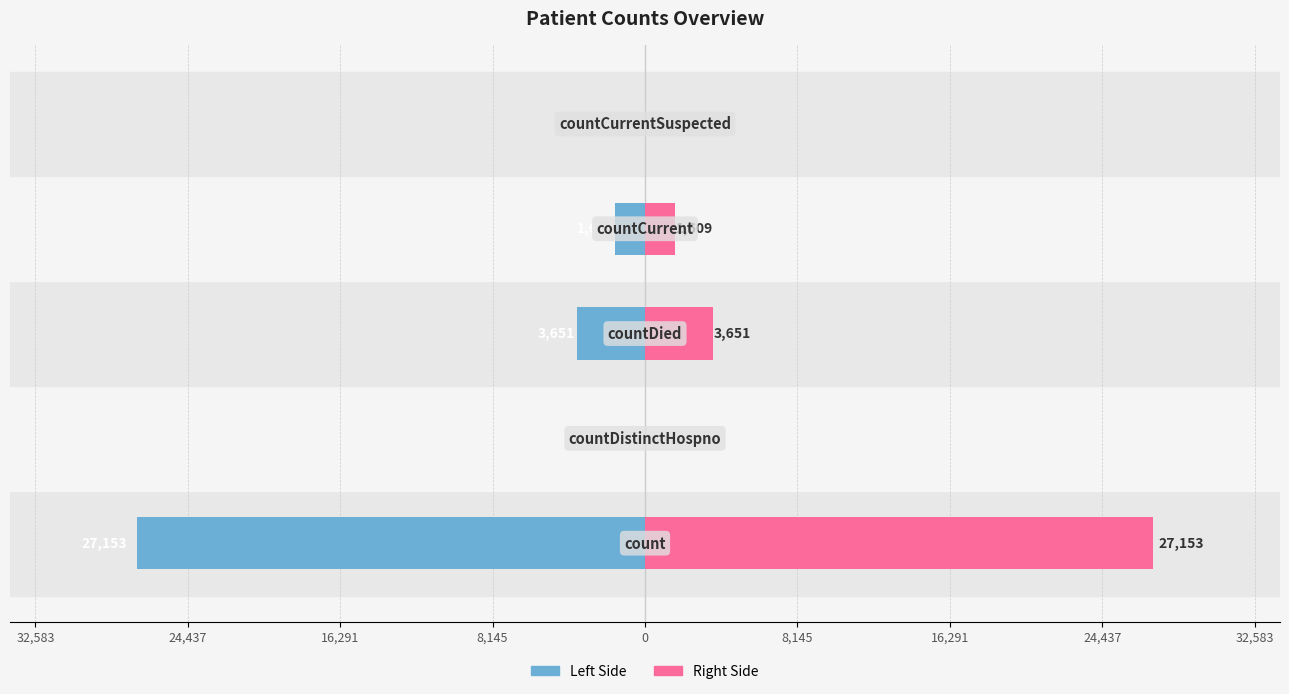

Reading left to right, transcribe all the data shown in this chart.

Value (Left): -27153	0	-3651	-1609	0
Value (Right): 27153	0	3651	1609	0